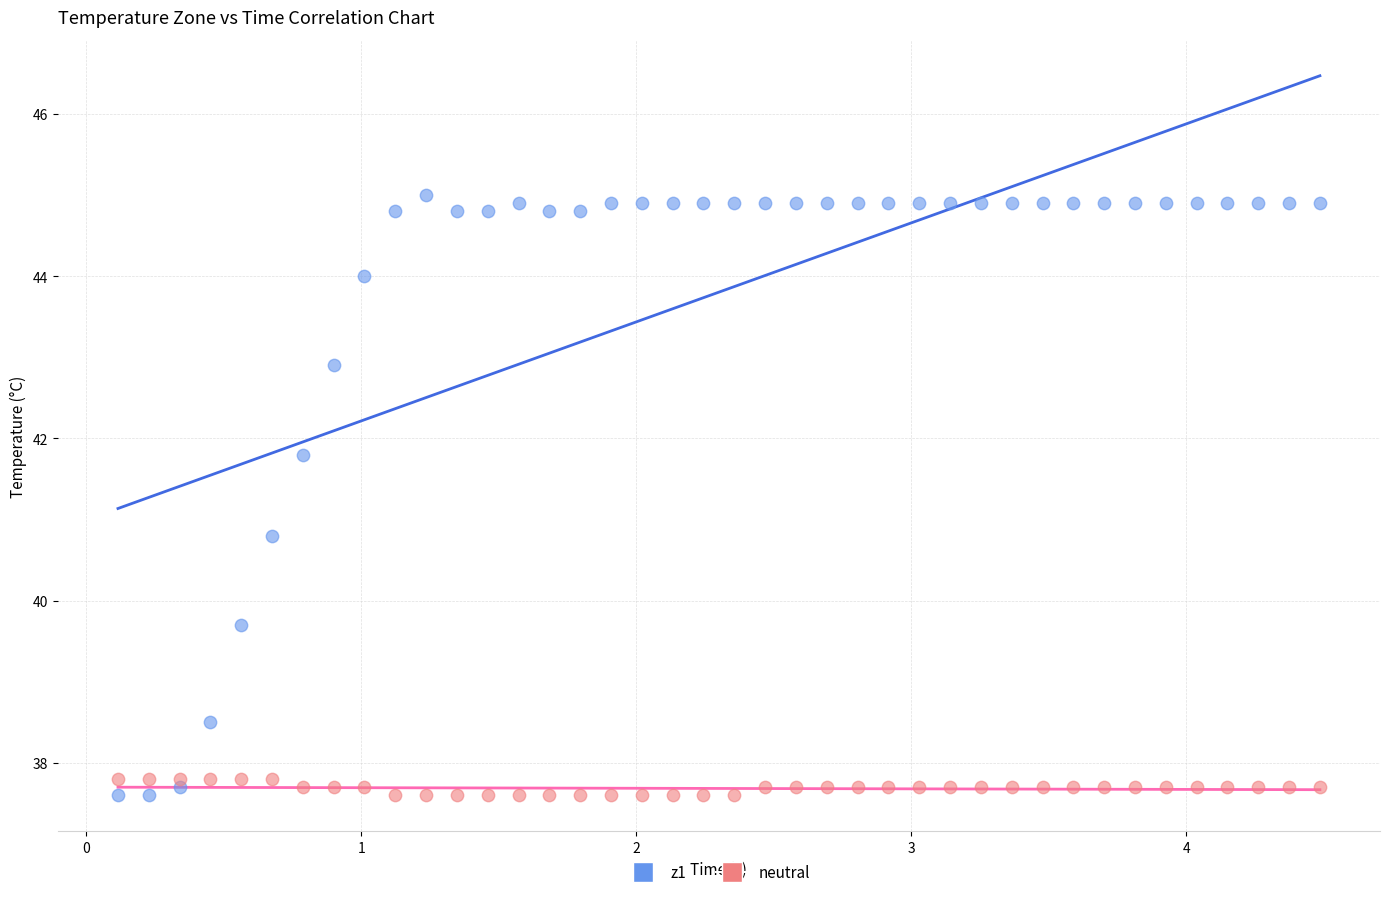

What is the X range (max minus min) for the scatter plot?

4.4